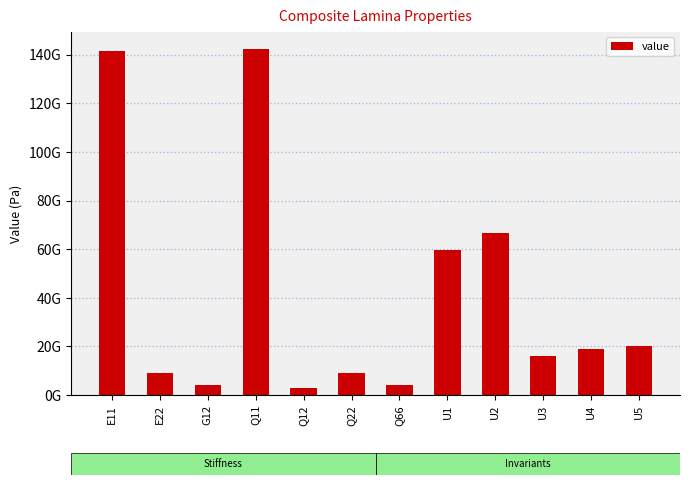

True or false: the data shows 142273249546.4 at Q11.

True